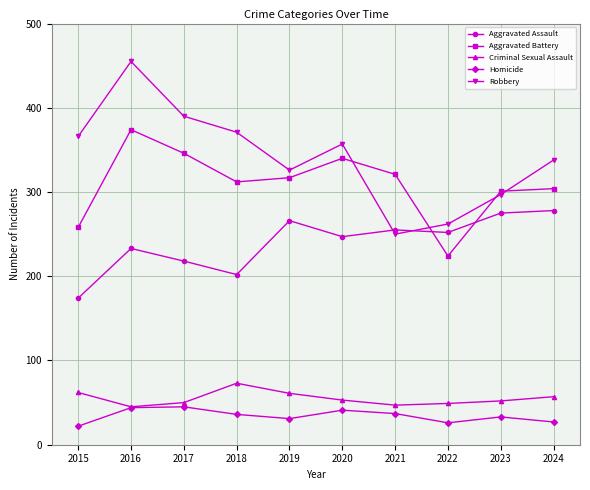

True or false: Homicide and Aggravated Assault cross at least once.

False